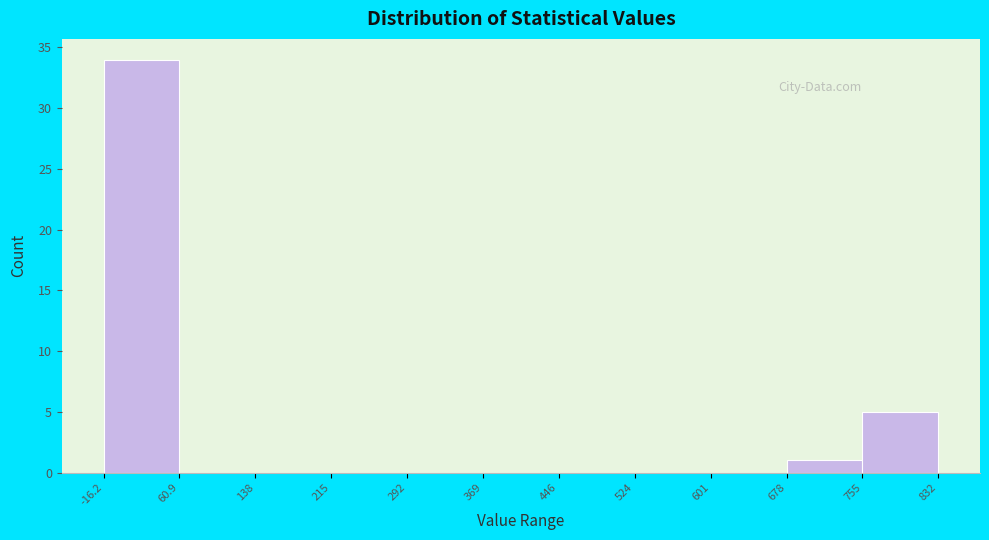

Reading left to right, transcribe this chart: for each bar, give the range it covers on the x-axis and its height. The values are not printed on the chart, so give them approximately, as read against the axis.

-16.2 to 60.9: 34
60.9 to 138: 0
138 to 215: 0
215 to 292: 0
292 to 369: 0
369 to 446: 0
446 to 524: 0
524 to 601: 0
601 to 678: 0
678 to 755: 1
755 to 832: 5